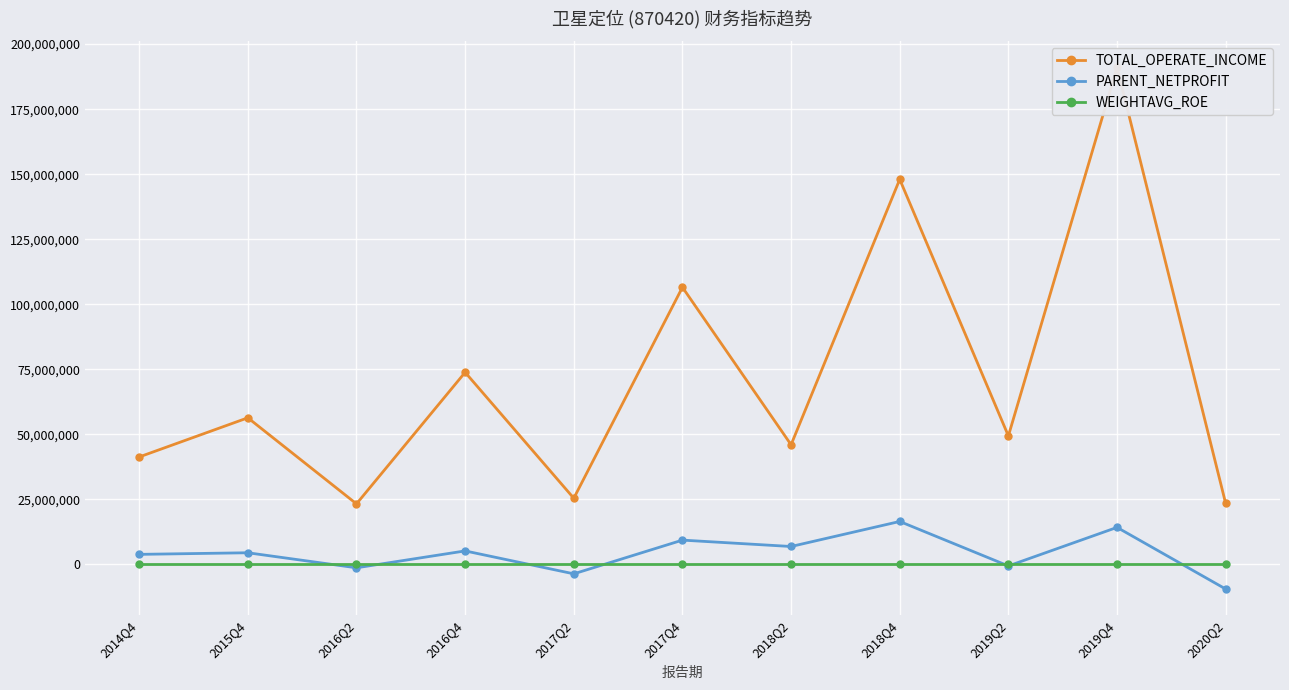

Is it true that WEIGHTAVG_ROE equals 14.6 at 2019Q4?

True